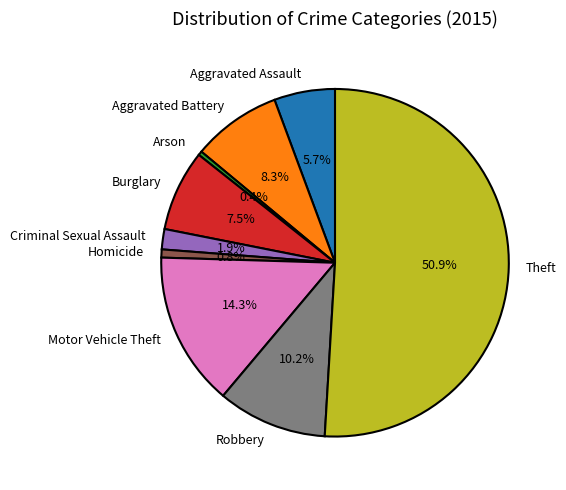

Is it true that Burglary is 13% of the pie?

False